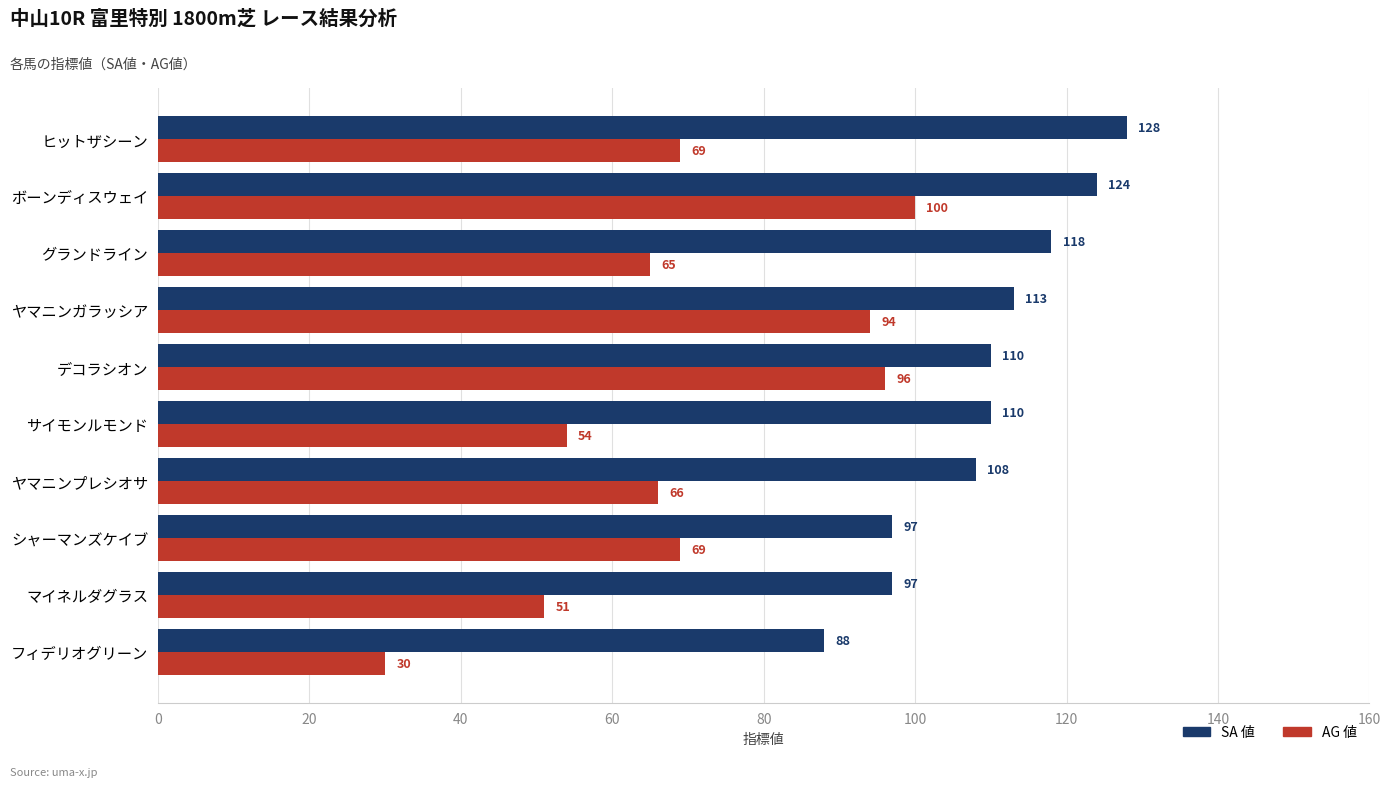

Is the value of AG 値 at シャーマンズケイブ greater than the value of SA 値 at サイモンルモンド?

No